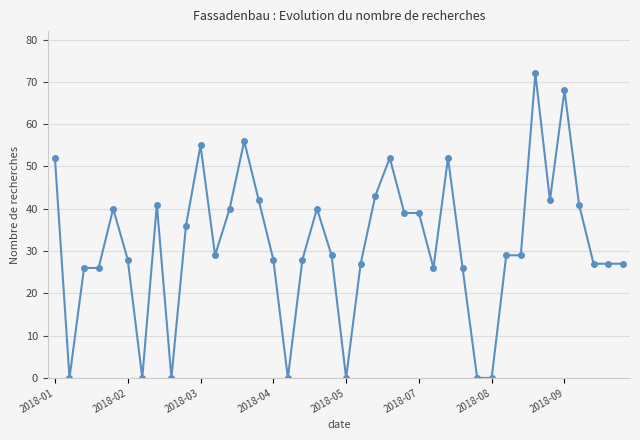

Does the chart display data point markers on the line(s)?

Yes